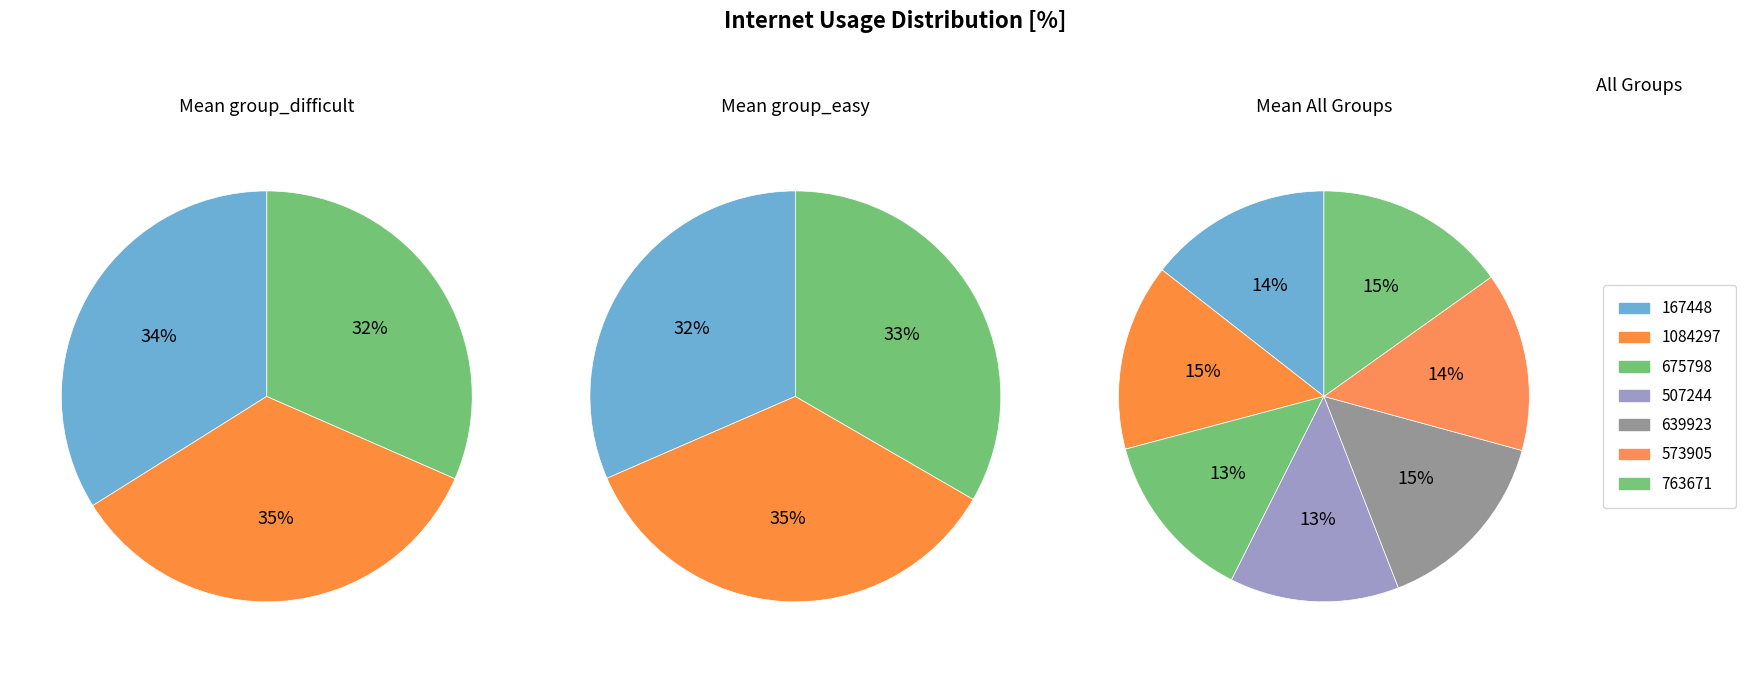

Is the sum of 507244 and 675798 greater than half?

No